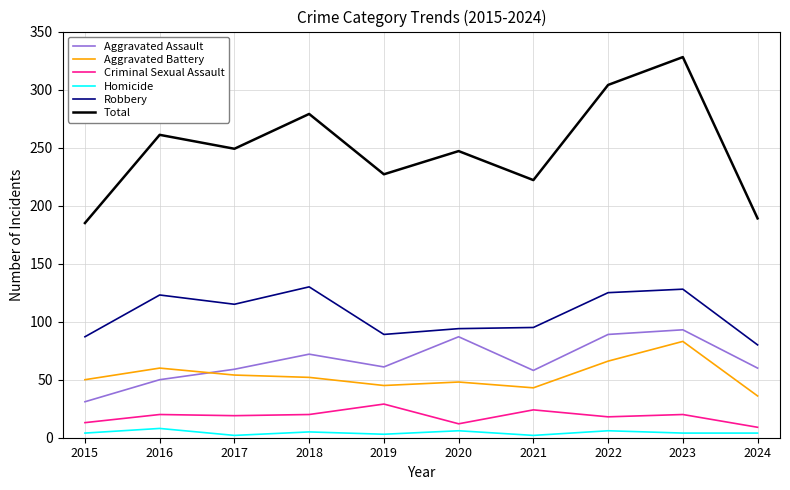

Rank the series at 2018 from lowest to highest value.

Homicide, Criminal Sexual Assault, Aggravated Battery, Aggravated Assault, Robbery, Total